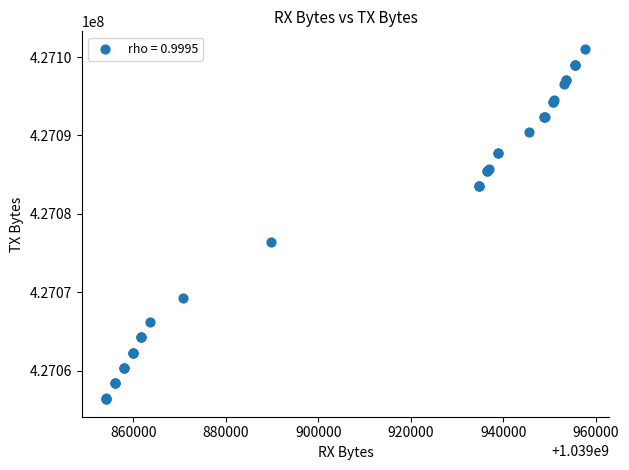

What Y value in the scatter plot is closest to 427078707?

427076427